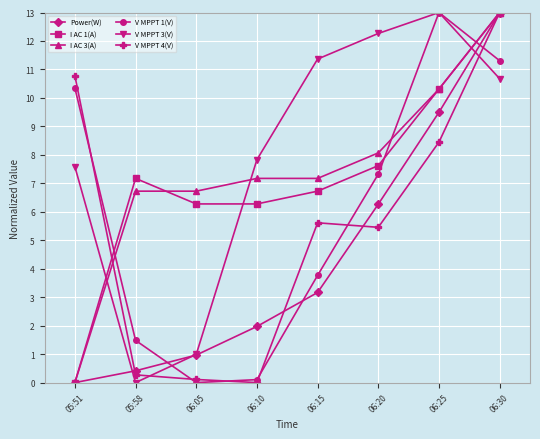

Which series has the largest total across all categories?

V MPPT 3(V)